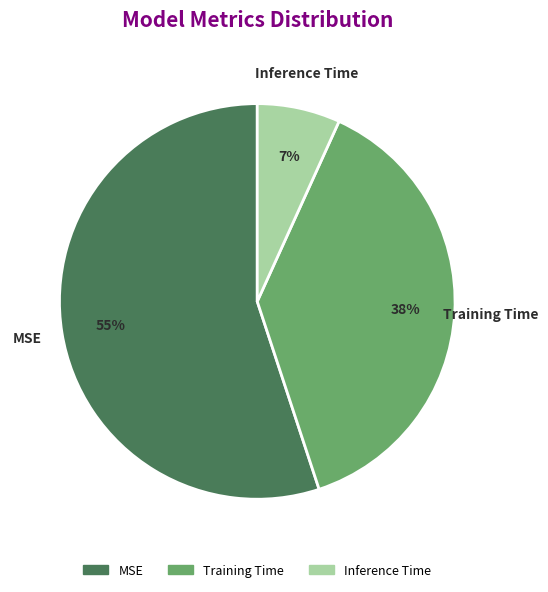

To the nearest percent, what is the average slice percentage?

33%